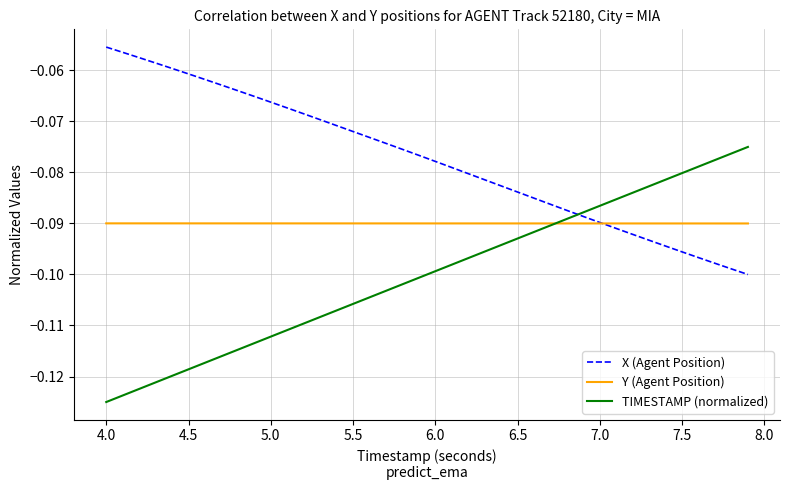

Which series has the largest total across all categories?

X (Agent Position)